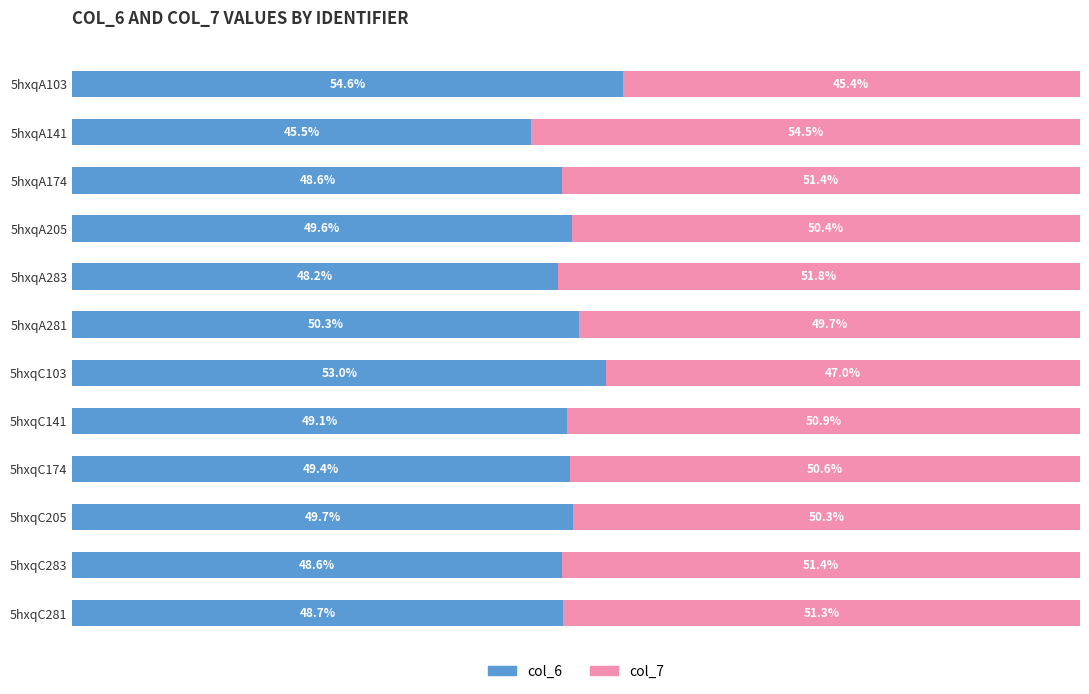

What are all the series names shown in the legend?

col_6, col_7